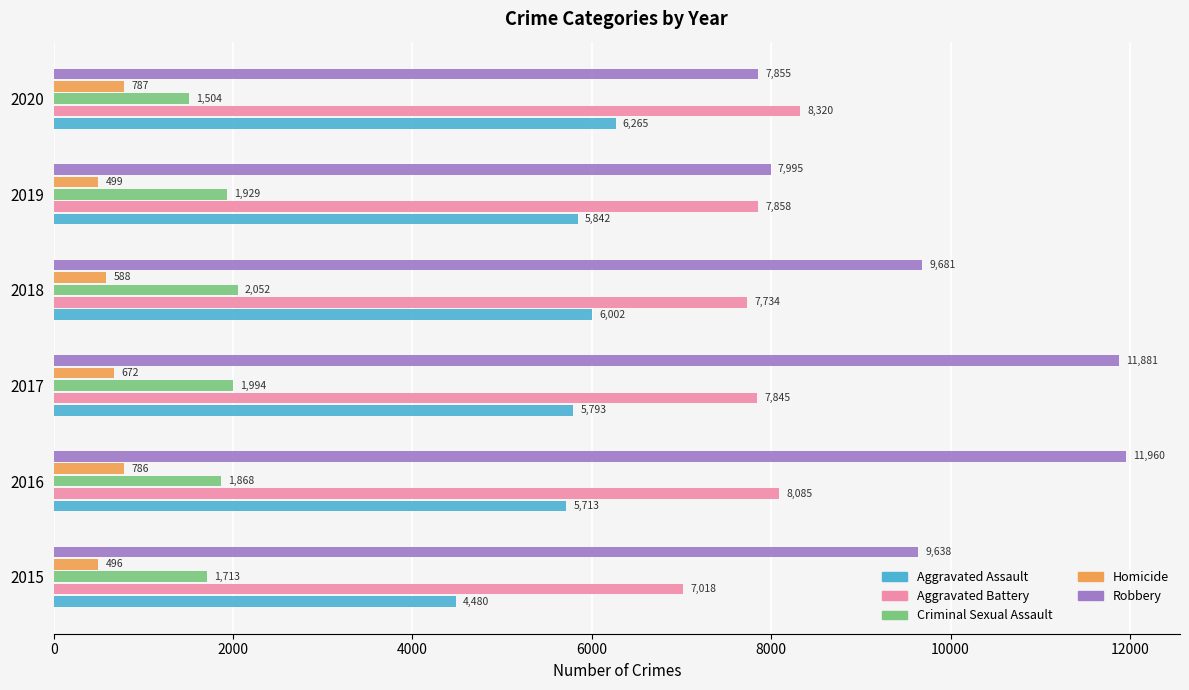

Is it true that Aggravated Assault equals 5842 at 2019?

True